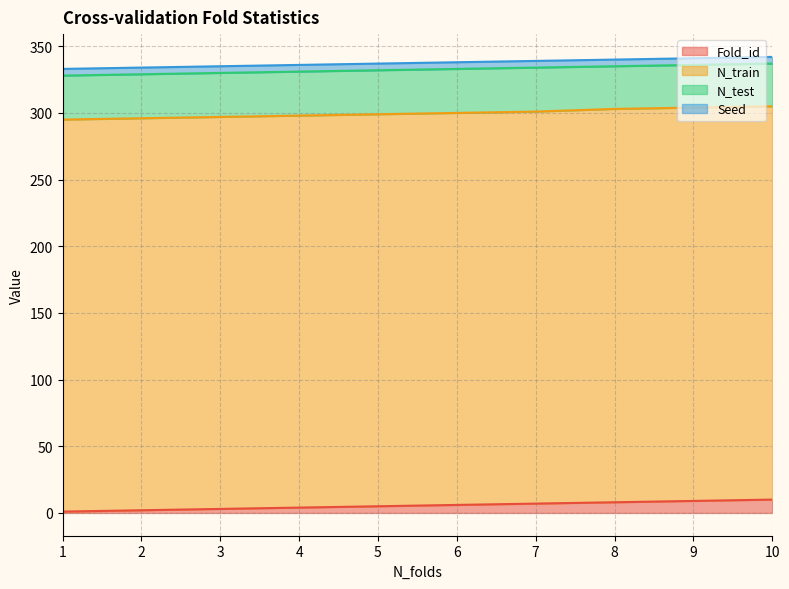

Reading left to right, list all the values displayed in this chart.

Fold_id: 1=1	2=2	3=3	4=4	5=5	6=6	7=7	8=8	9=9	10=10
N_train: 1=294	2=294	3=294	4=294	5=294	6=294	7=294	8=295	9=295	10=295
N_test: 1=33	2=33	3=33	4=33	5=33	6=33	7=33	8=32	9=32	10=32
Seed: 1=5	2=5	3=5	4=5	5=5	6=5	7=5	8=5	9=5	10=5